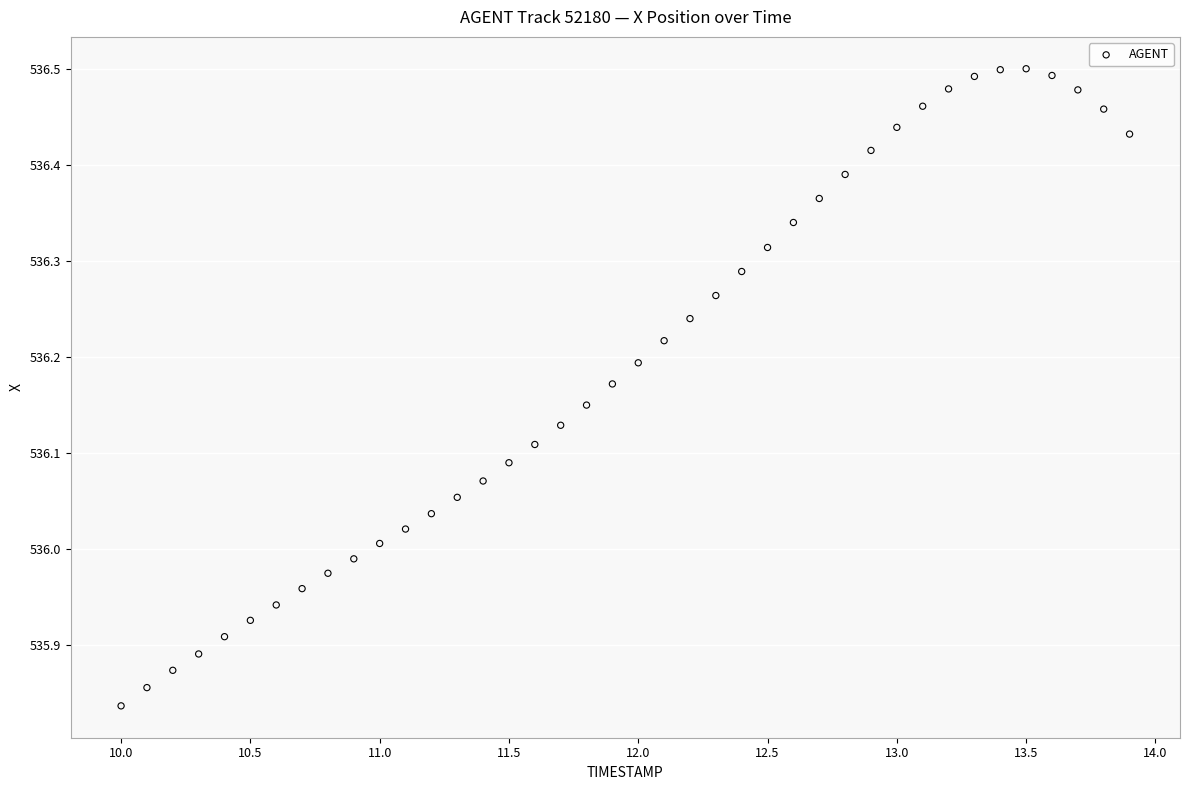

Count the number of points in this scatter plot.

40